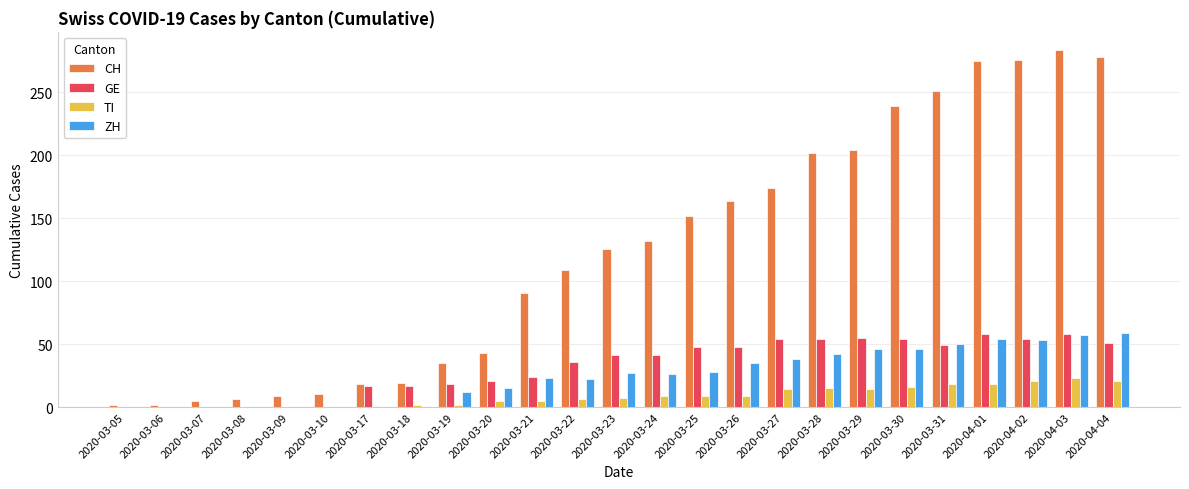

The GE series shows 58 at 2020-04-03. True or false?

True